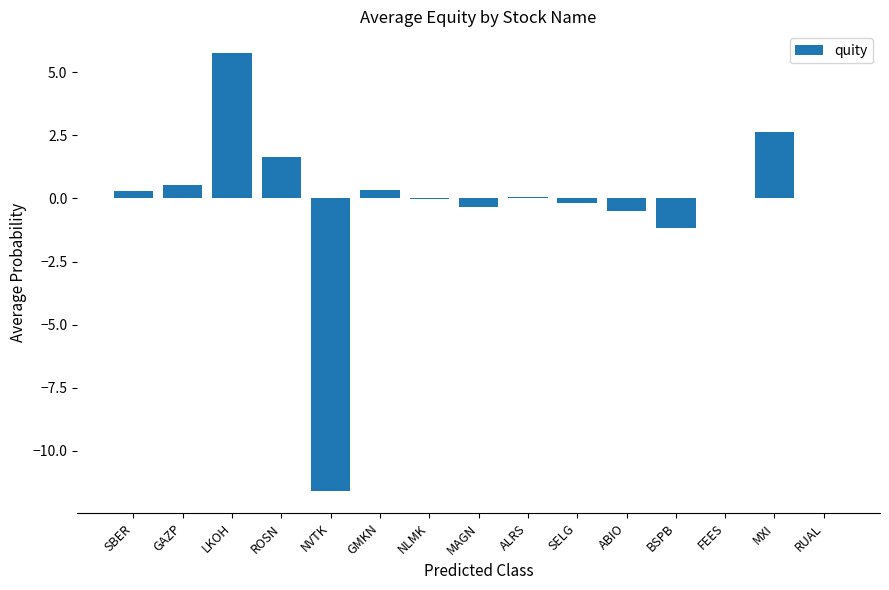

What is the sum of all values?

-2.6